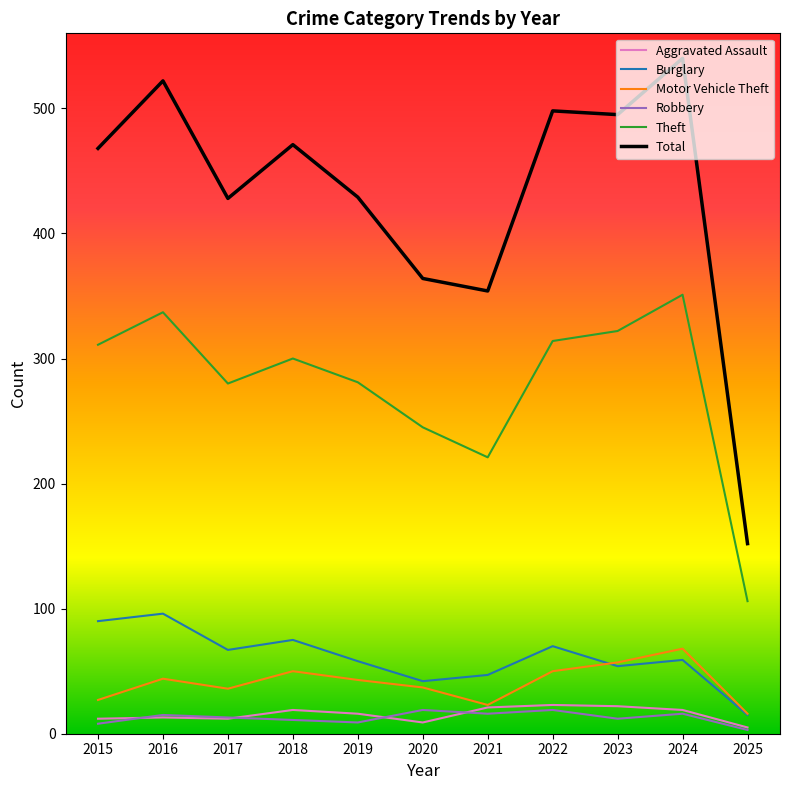

What is the highest value of the Theft series?

351